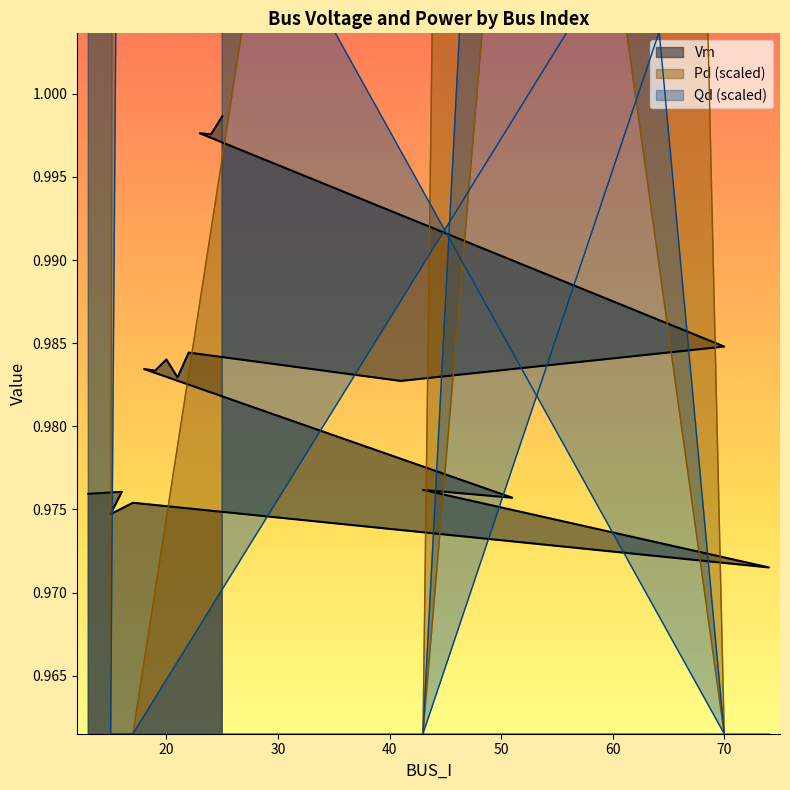

The value of Pd at 22 is 2.8. True or false?

False